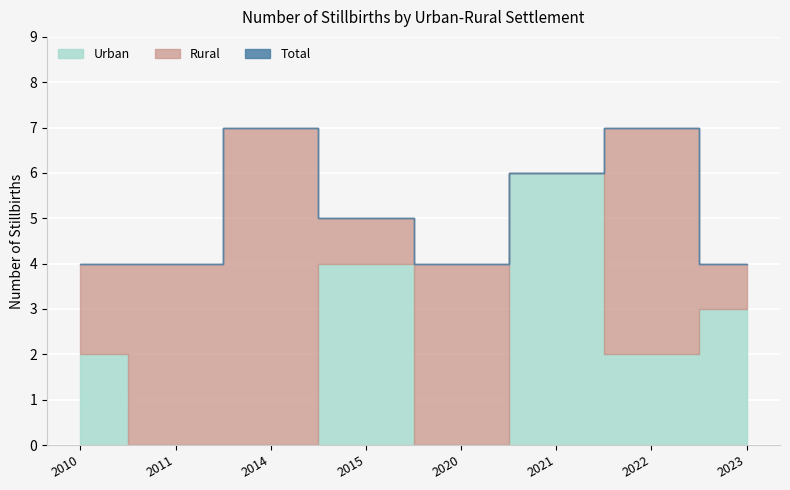

Read the Total value at 2021.

6